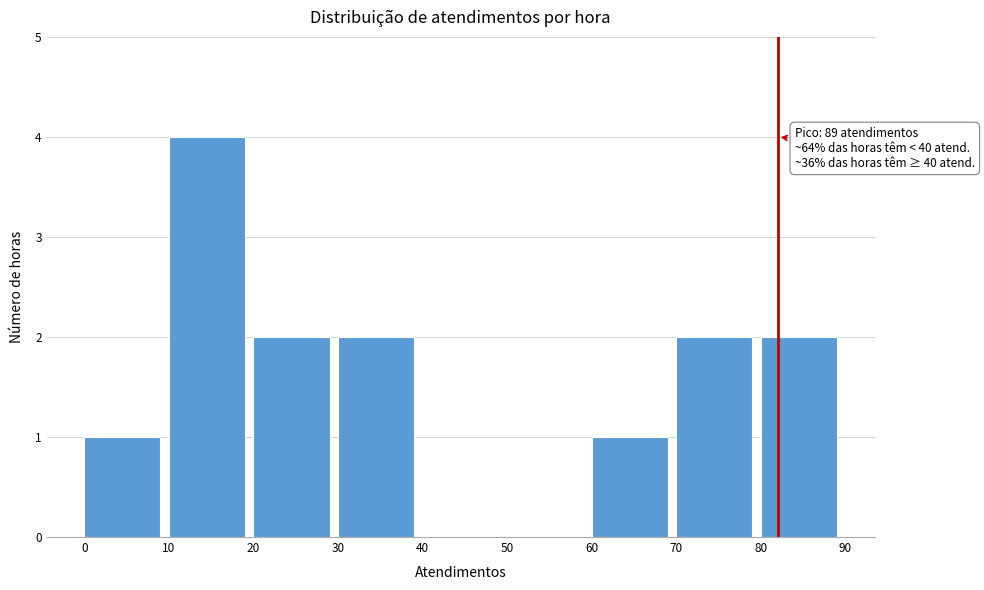

Which range on the x-axis has the tallest bar?

10 to 20